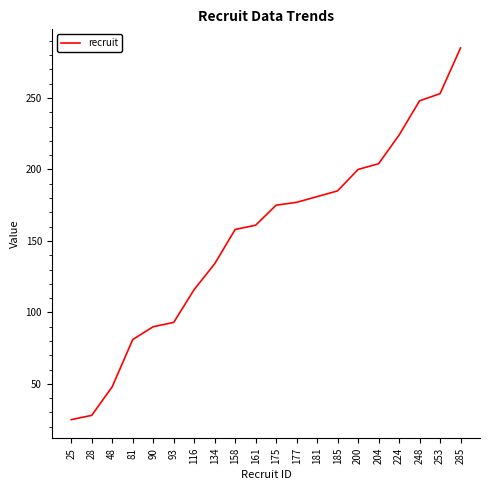

What is the change in value from 28 to 248?

+220